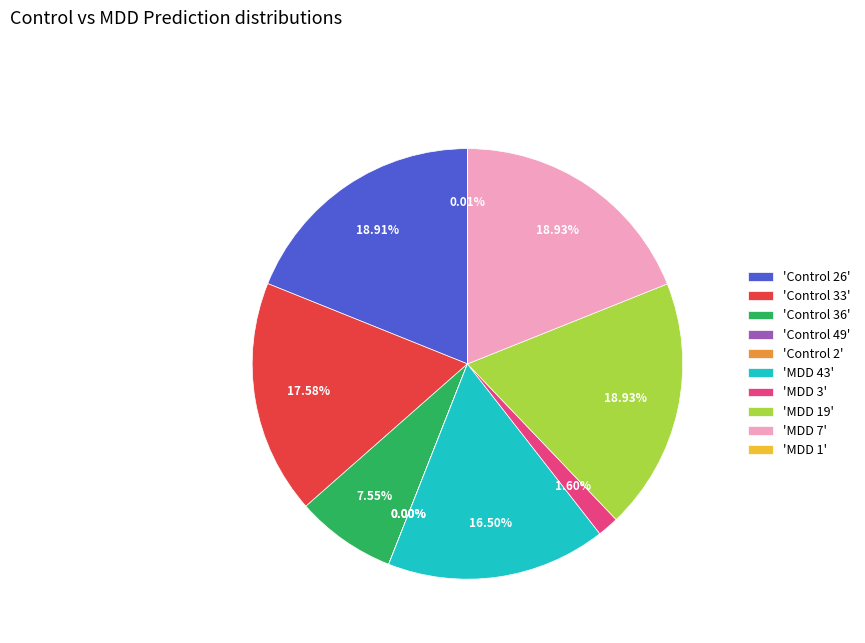

Does any single category account for the majority?

No